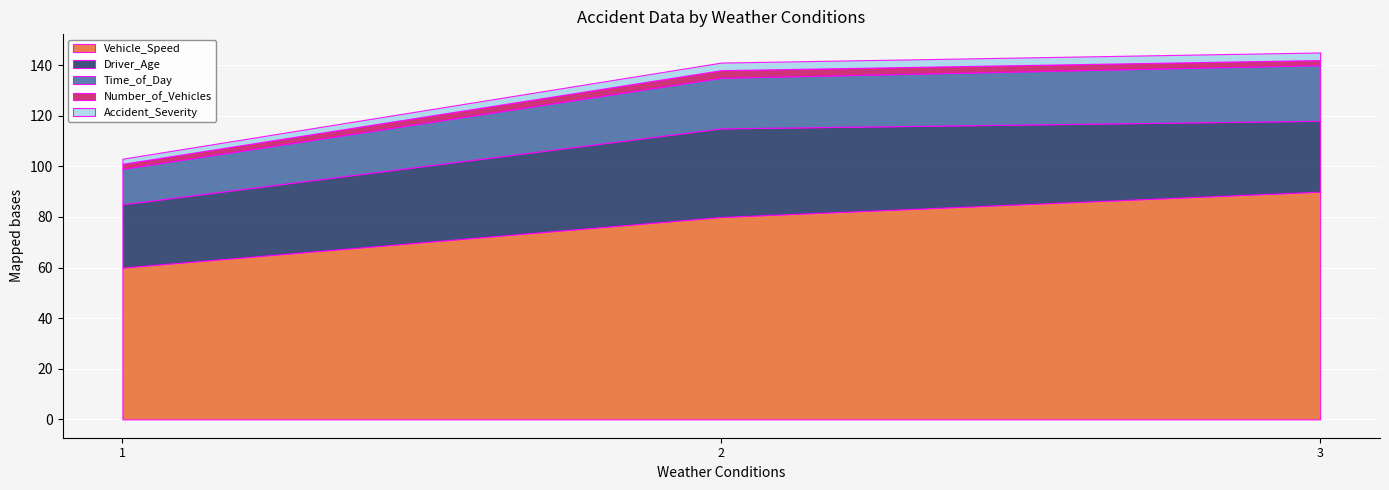

How many data points does each series have?

3